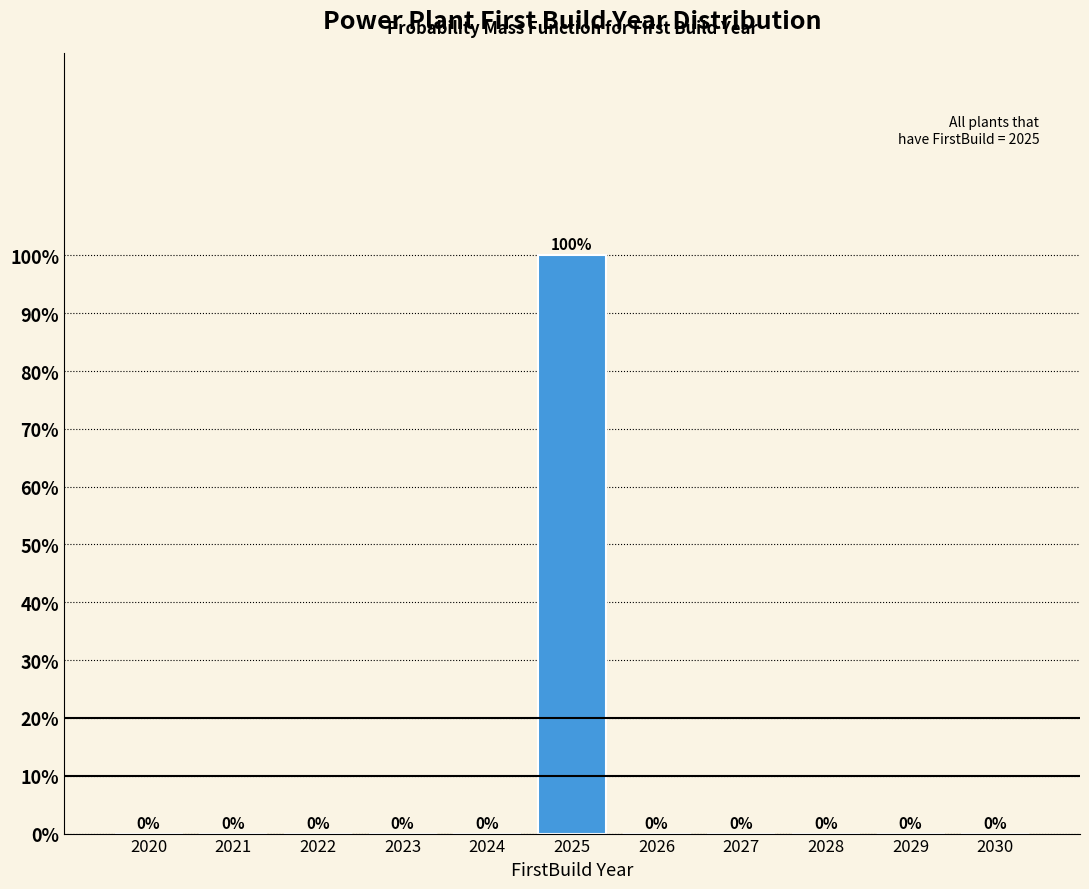

Reading left to right, extract all data points from this chart.

2020=0	2021=0	2022=0	2023=0	2024=0	2025=100	2026=0	2027=0	2028=0	2029=0	2030=0